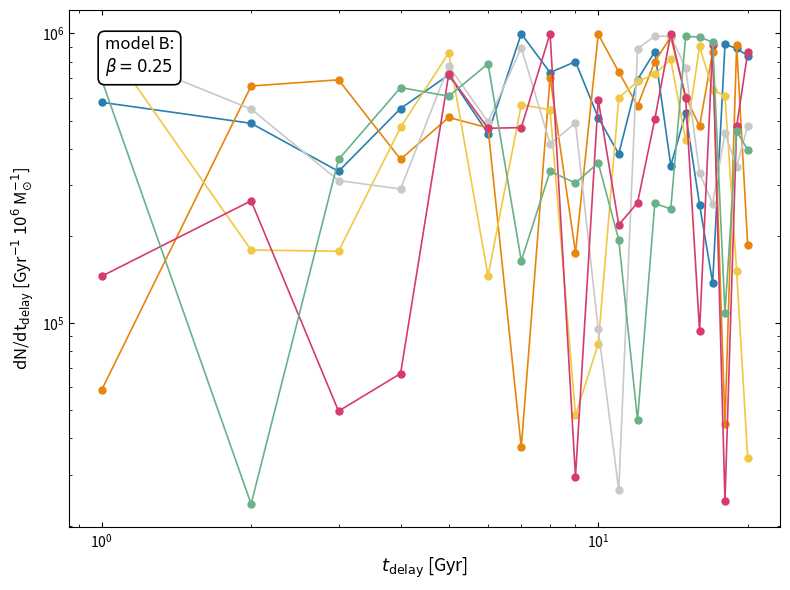

How many values in the row_4 series exceed 473208?

9